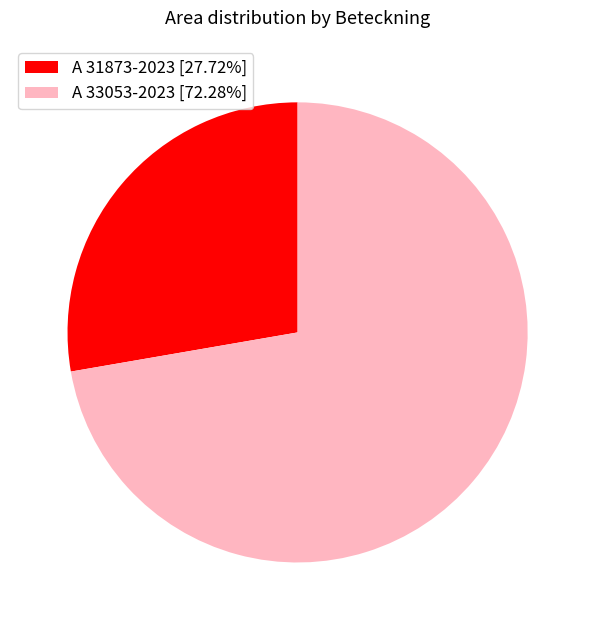

Does A 33053-2023 represent more than half of the total?

Yes